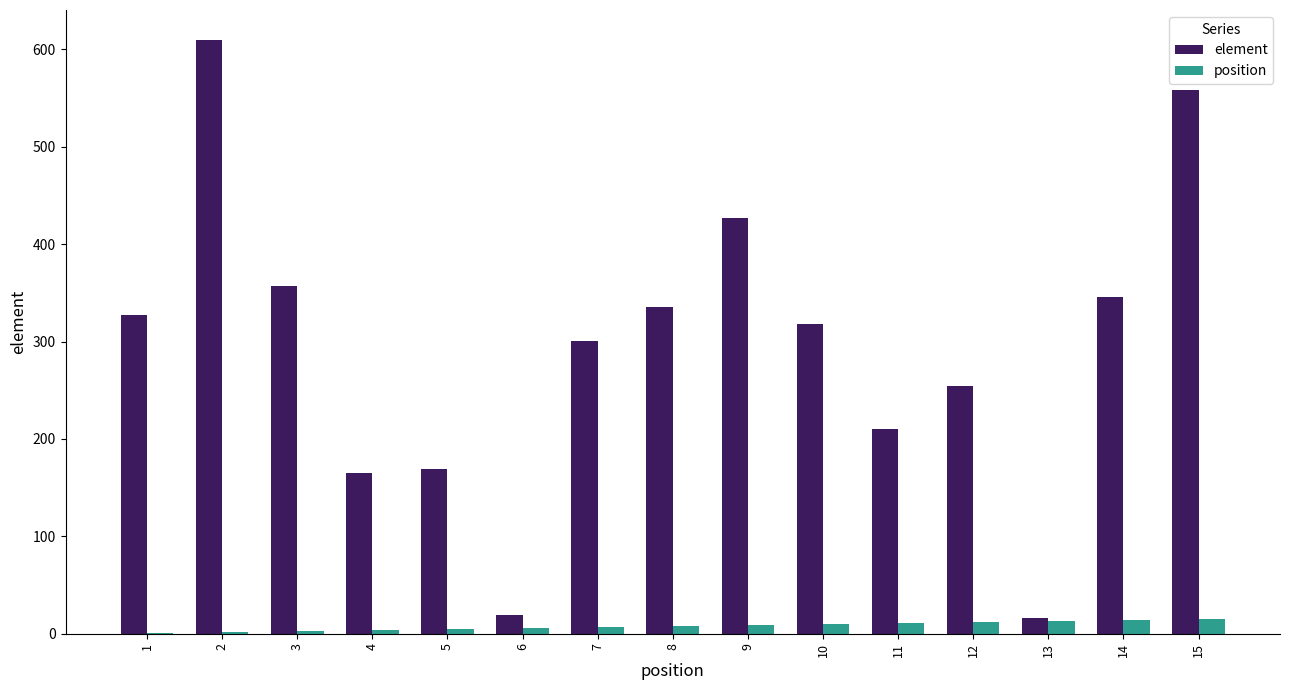

The value of element at 13 is 16. True or false?

True